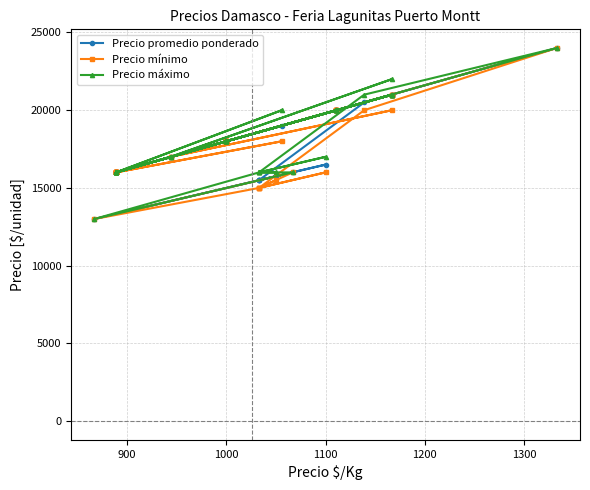

True or false: Precio promedio ponderado and Precio máximo intersect in this chart.

False